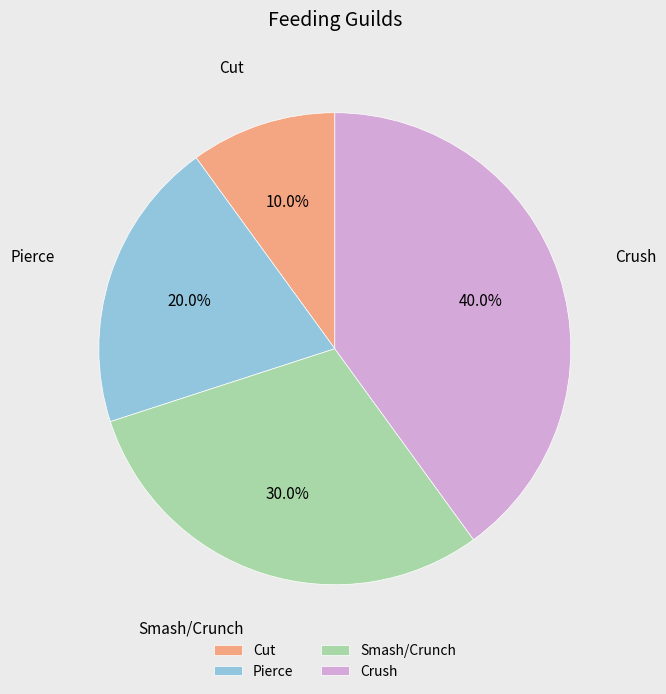

To the nearest percent, what percentage of the pie is Smash/Crunch?

30%